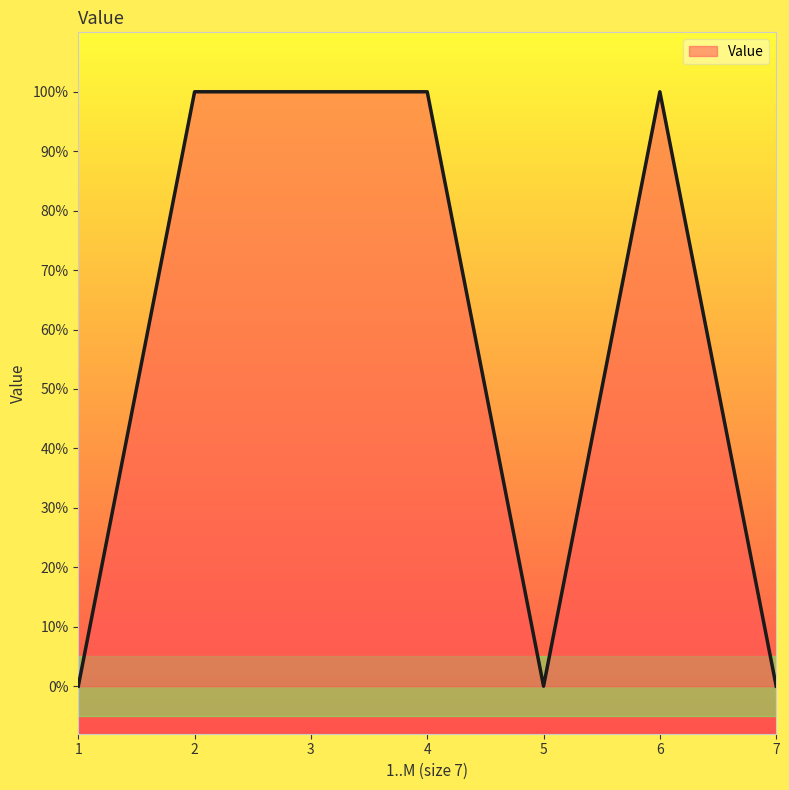

Is this an area chart (filled region under the line)?

Yes